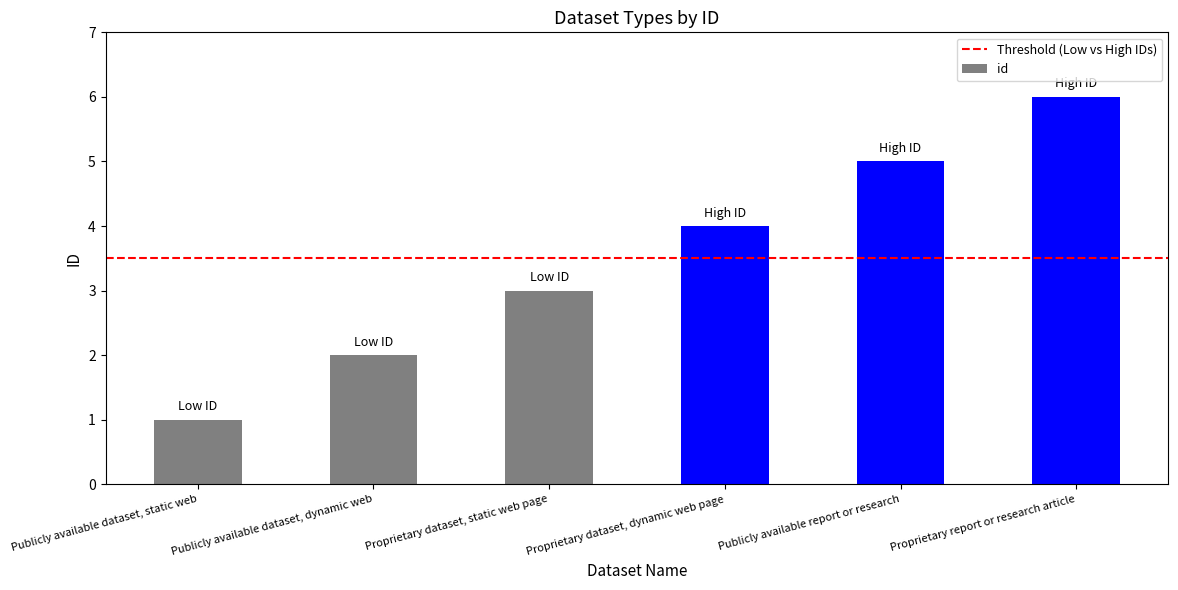

What is the label of the 4th bar from the right?

Proprietary dataset, static web page